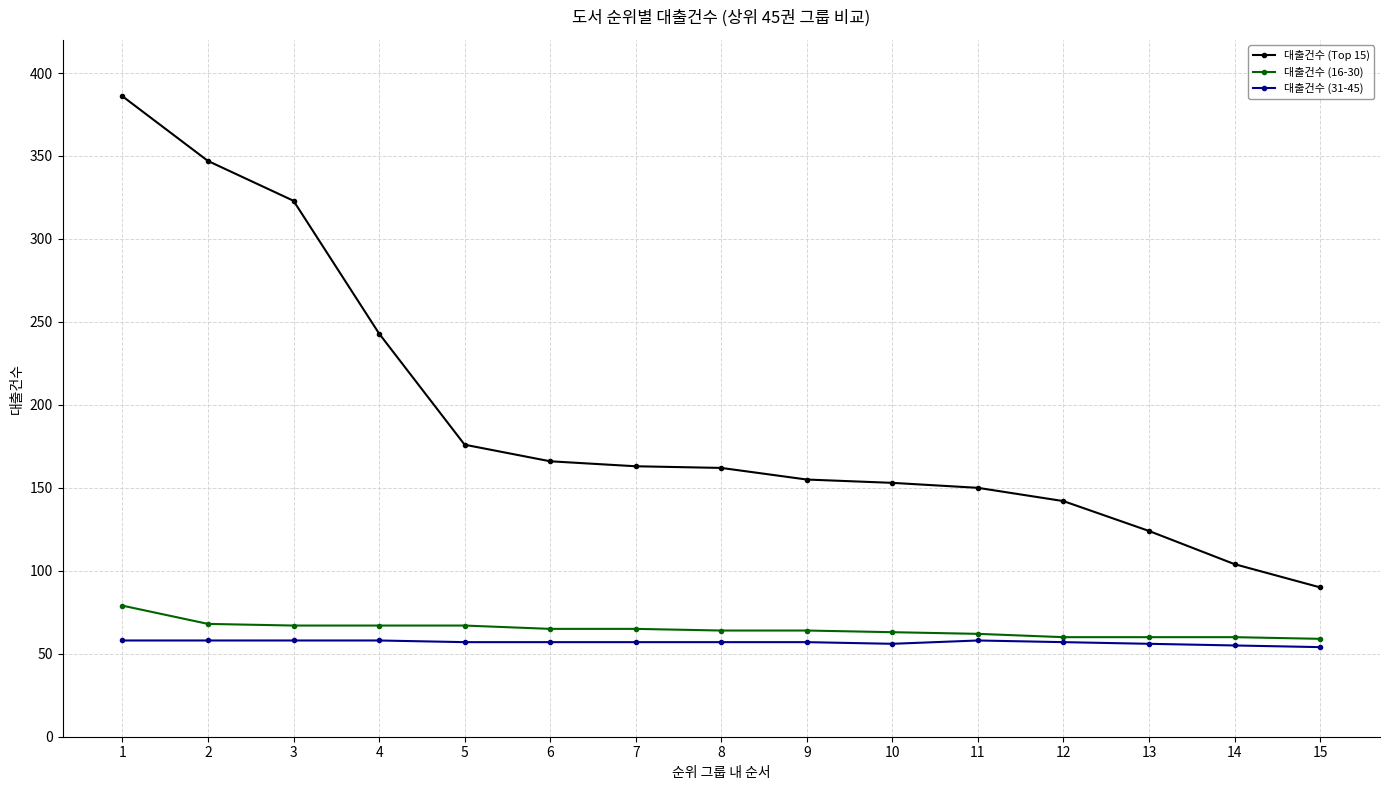

Is the value of 대출건수 (31-45) at 12 greater than the value of 대출건수 (16-30) at 11?

No